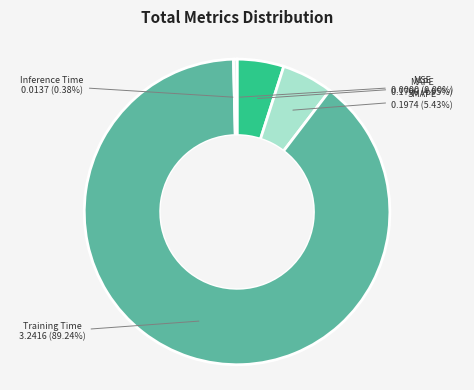

Is there any slice that represents more than half of the pie?

Yes